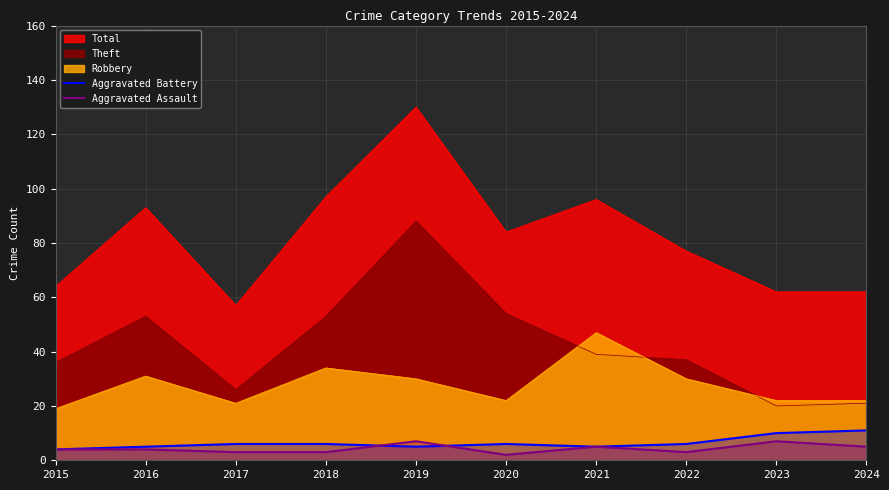

In Aggravated Battery, how many points are higher than both neighbors (excluding endpoints)?

1